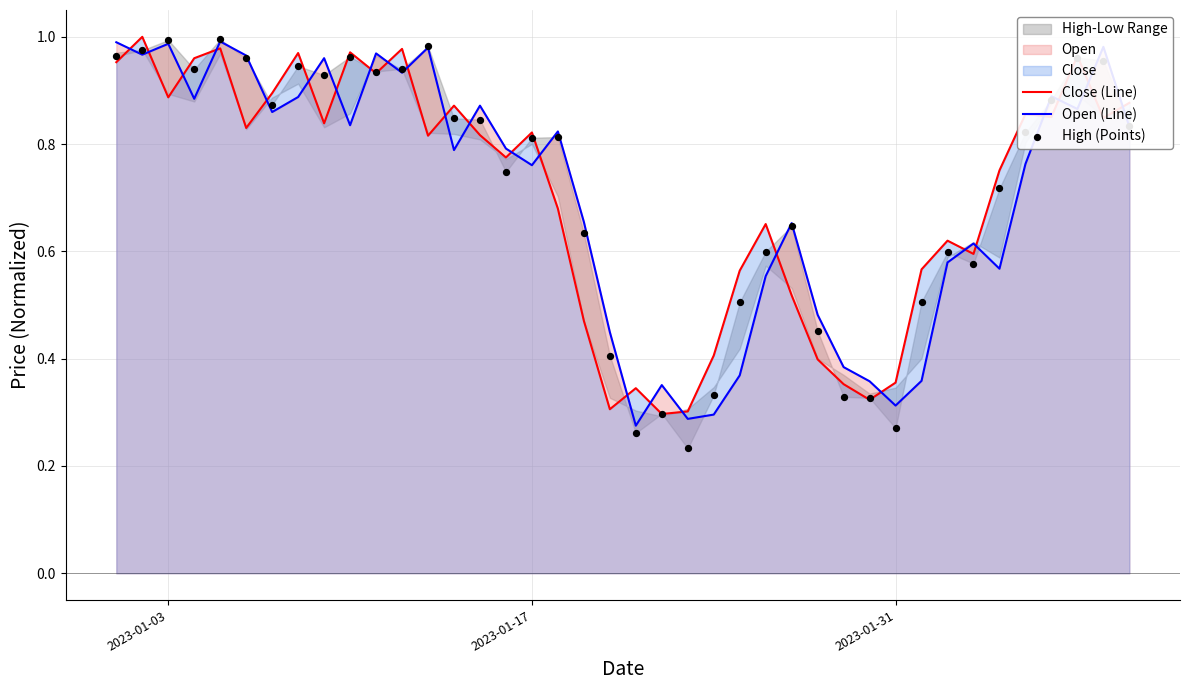

At how many categories does at least one series exceed 0?

40